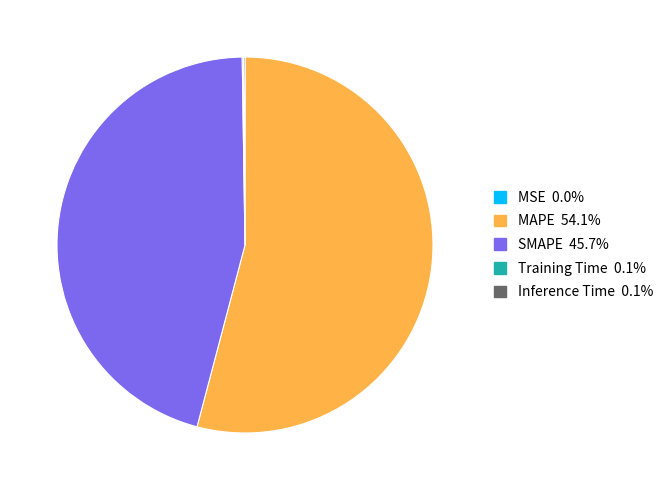

Do MAPE and SMAPE together represent more than half of the pie?

Yes